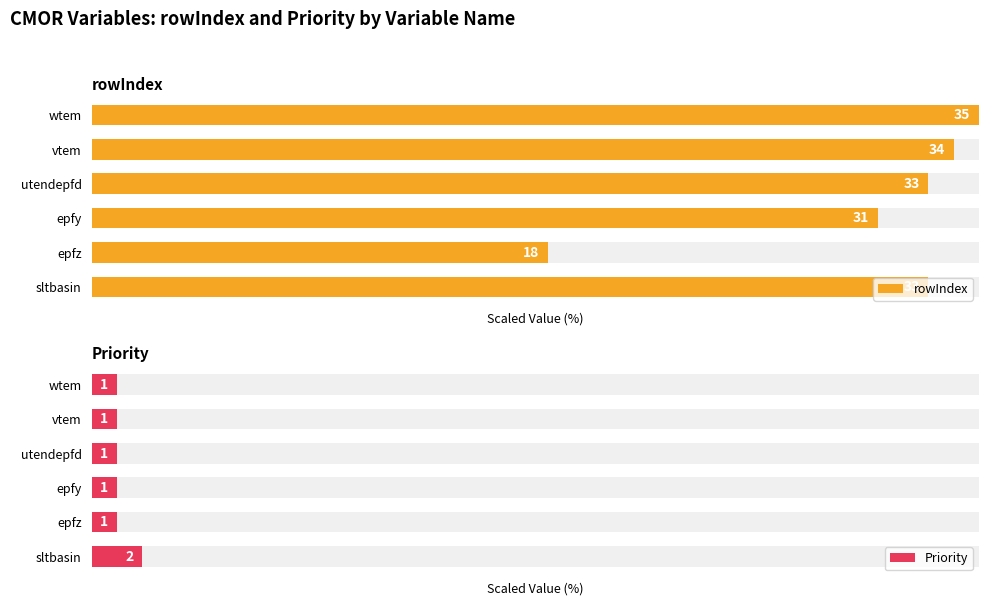

Count the number of data series in this chart.

2